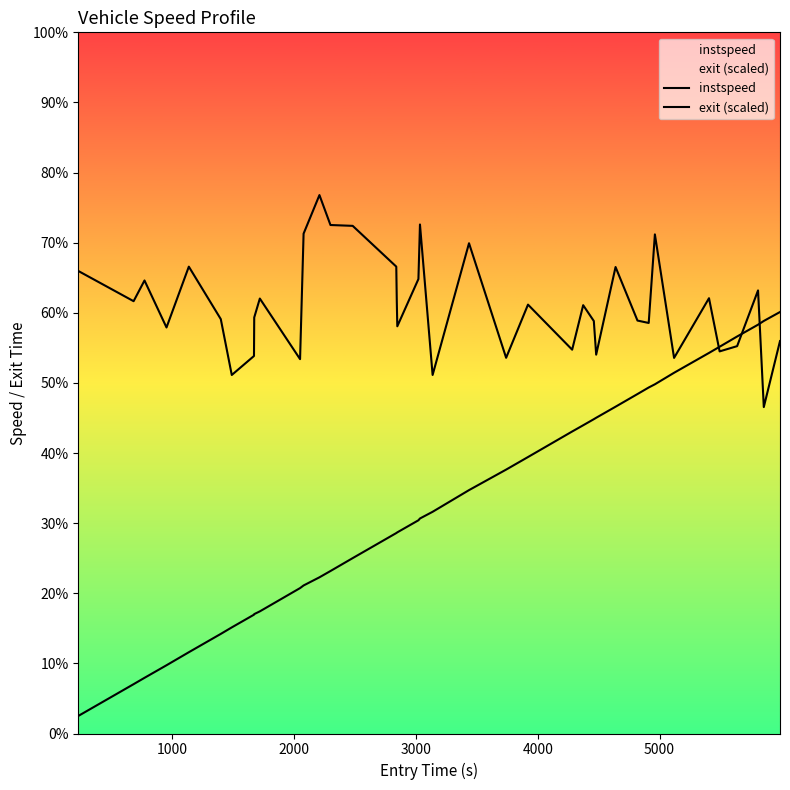

What is the highest value of the instspeed series?

15.4